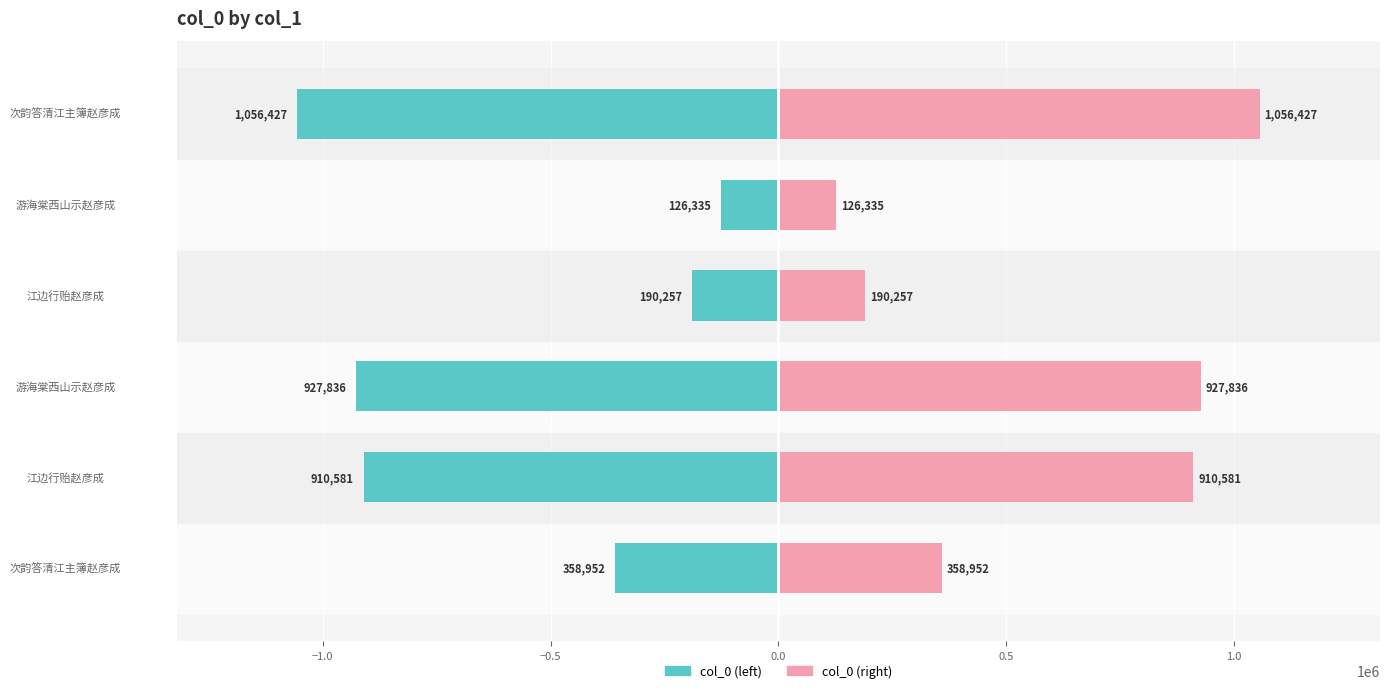

Rank the series by their average value, from lowest to highest.

col_0 (left), col_0 (right)